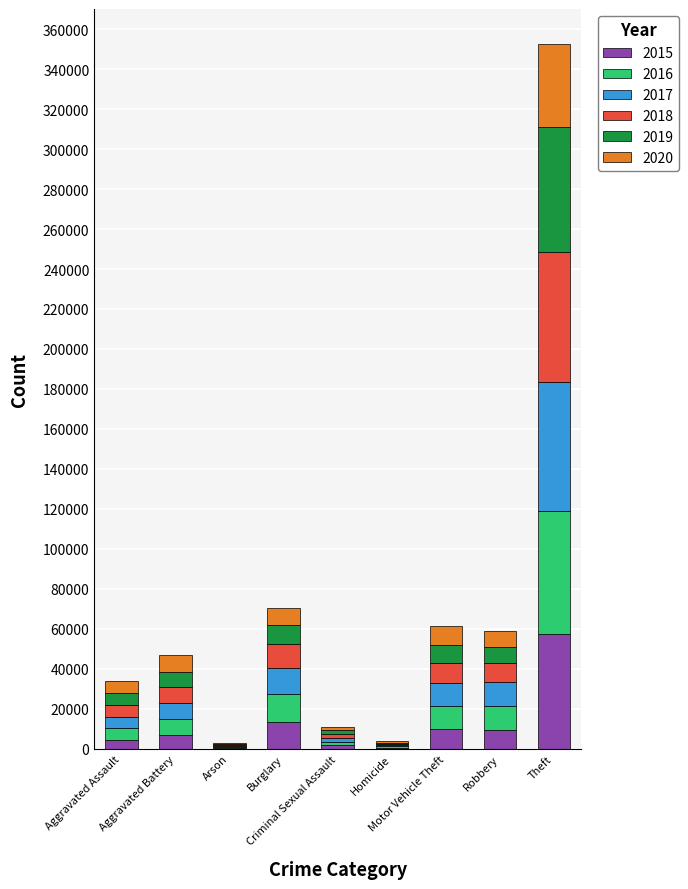

The 2020 series shows 14132 at Aggravated Battery. True or false?

False